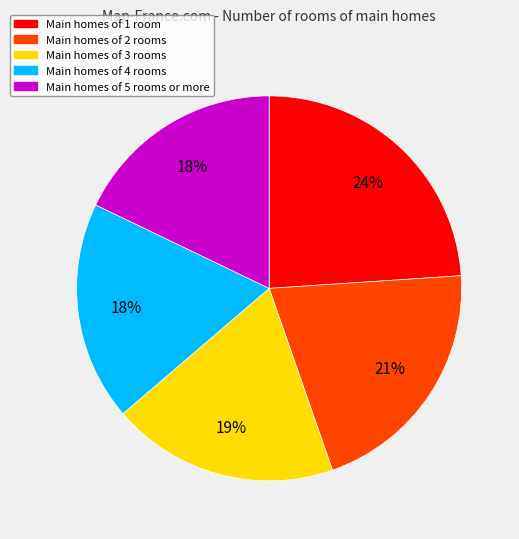

To the nearest percent, what is the average slice percentage?

20%